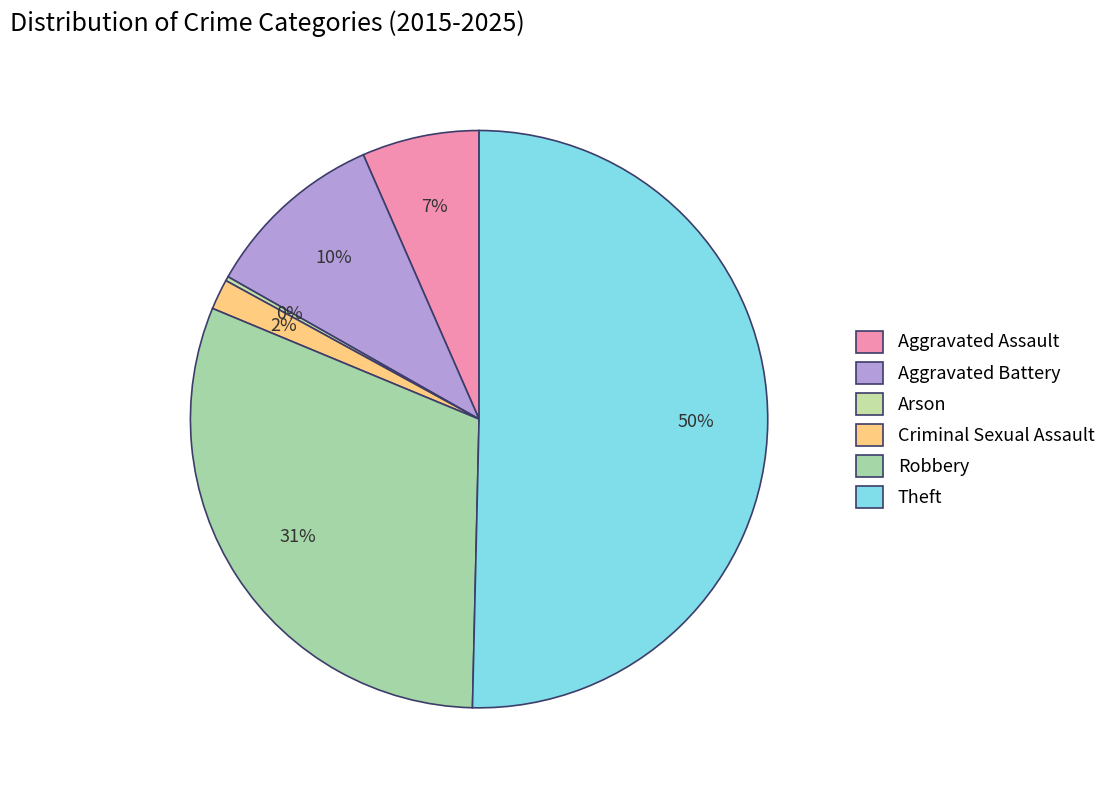

Is Aggravated Battery the majority of the pie?

No